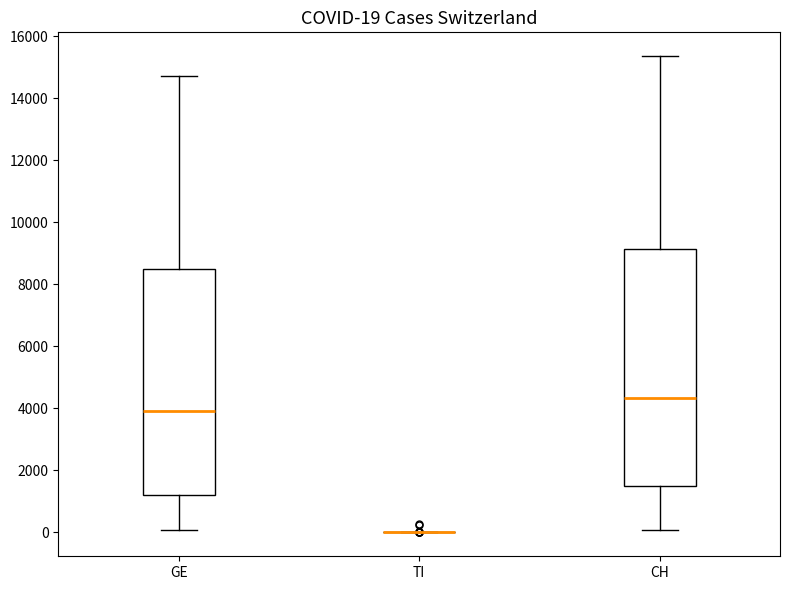

Which box is the tallest, from its lower edge to its upper edge?

CH